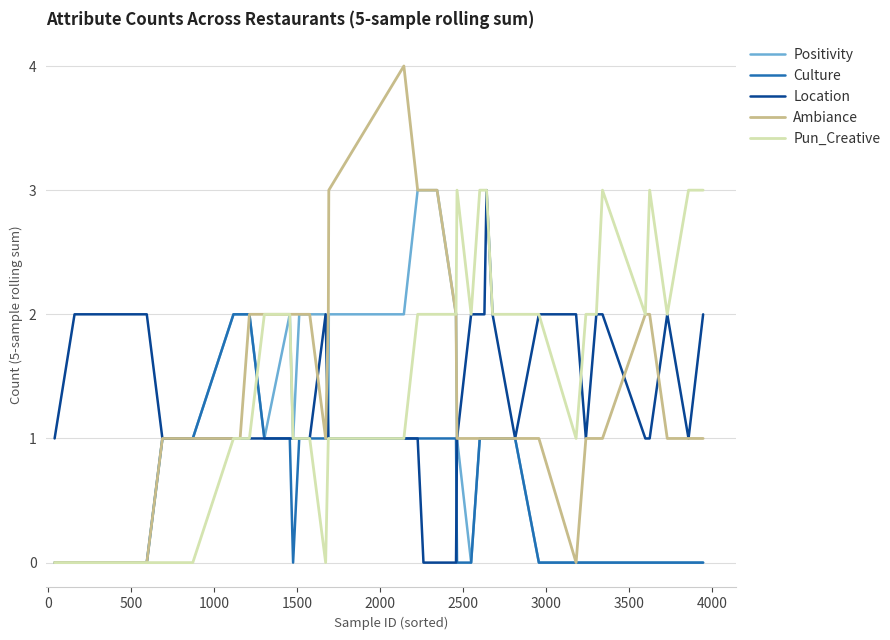

Which series has the largest range (max minus min)?

Ambiance